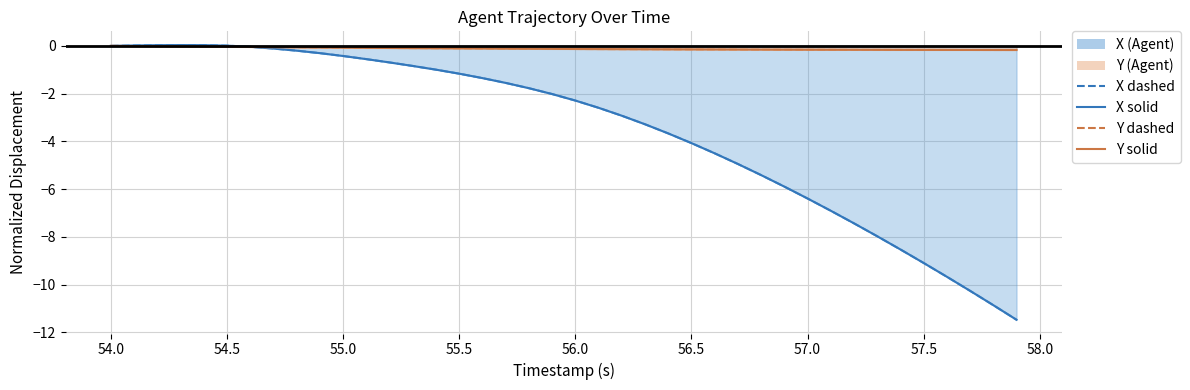

What is the label of the 32nd point from the right?

54.8